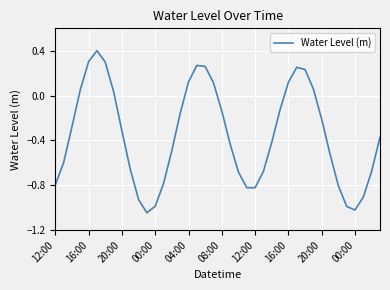

What is the maximum value shown in the chart?

0.4